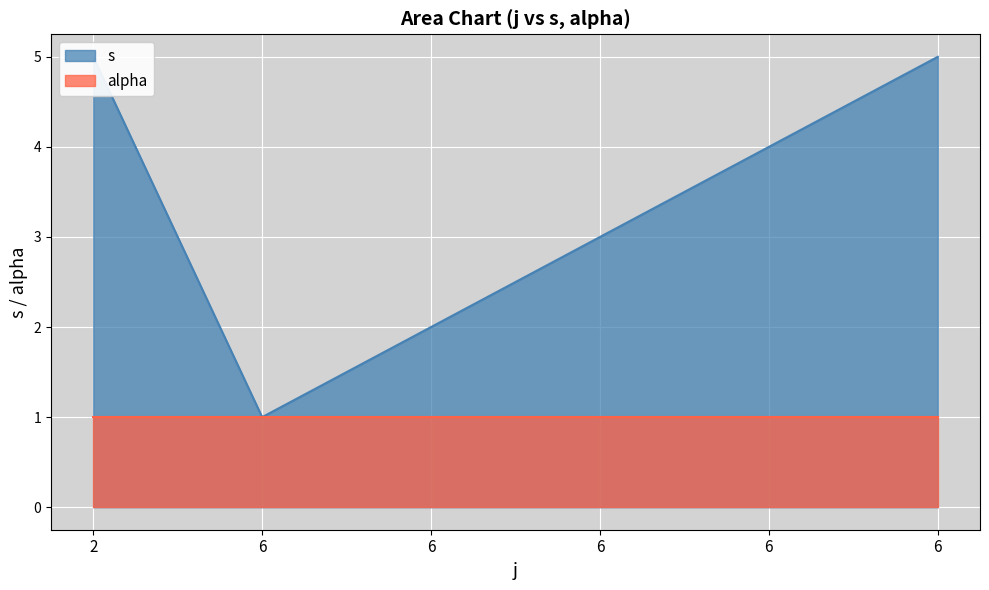

How many interior local valleys (lower than both neighbors) does the data have?

1